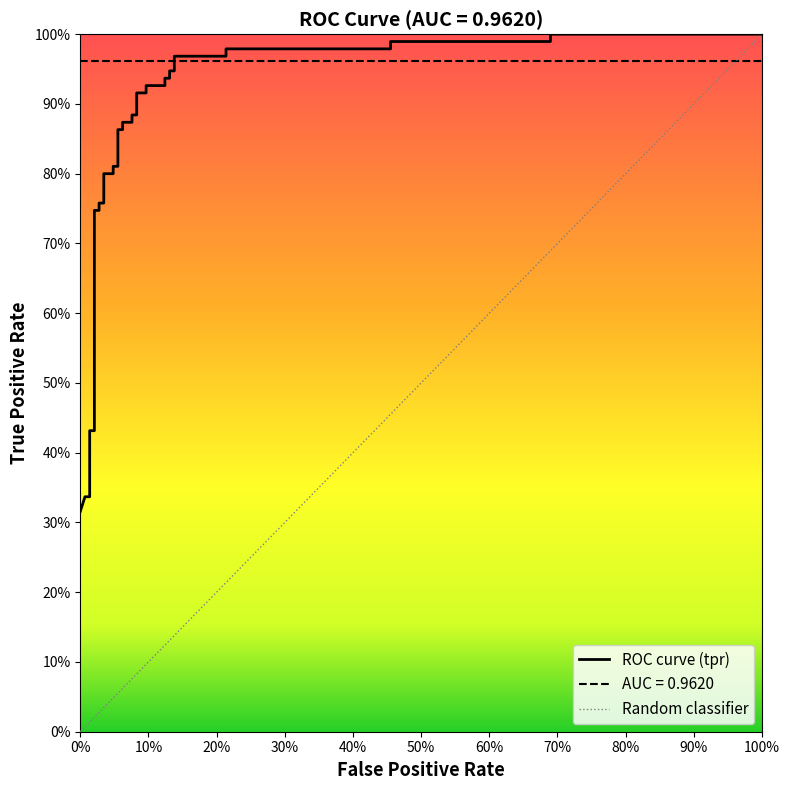

What is the minimum value shown in the chart?

0.3